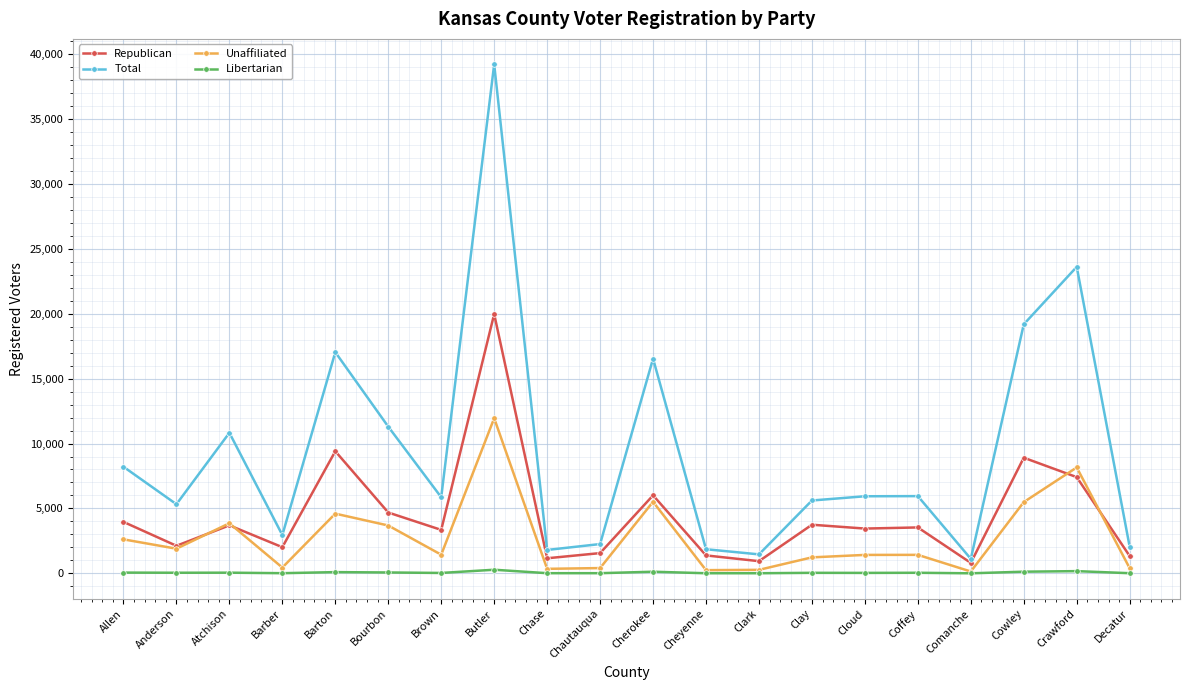

In Republican, how many points are higher than both neighbors (excluding endpoints)?

7